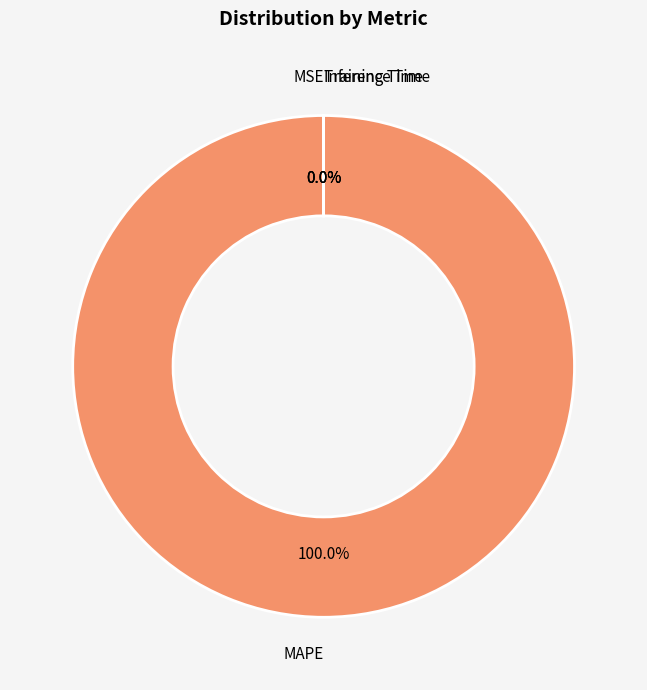

Combined, do MSE and MAPE account for over 50%?

Yes